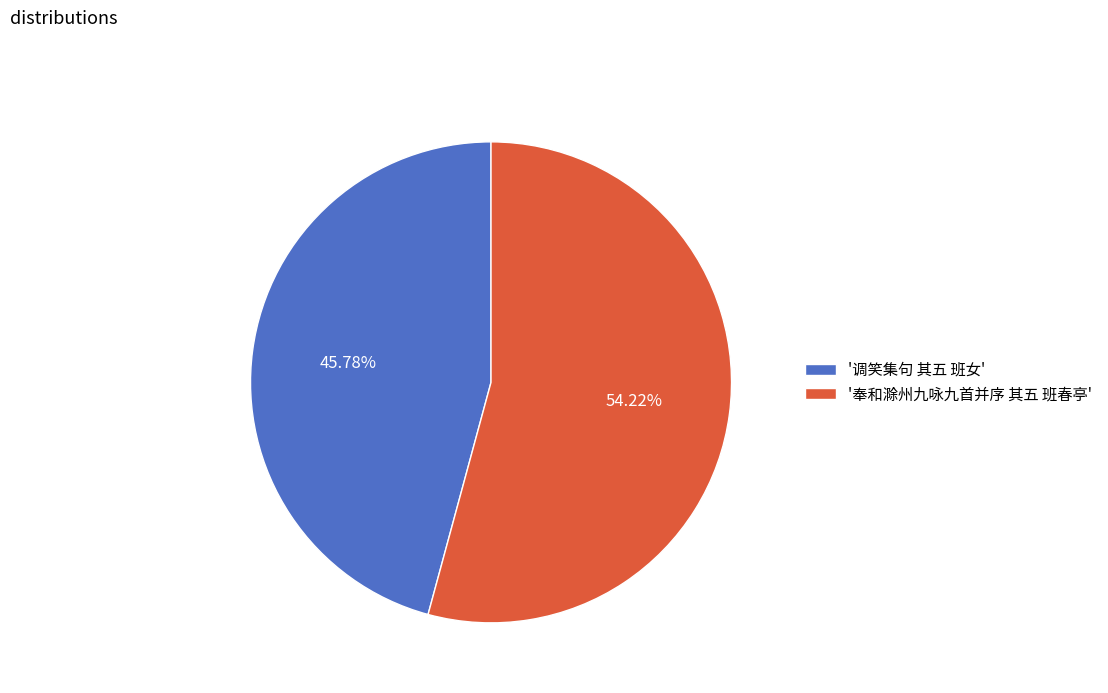

Which category has the biggest portion of the pie?

'奉和滁州九咏九首并序 其五 班春亭'